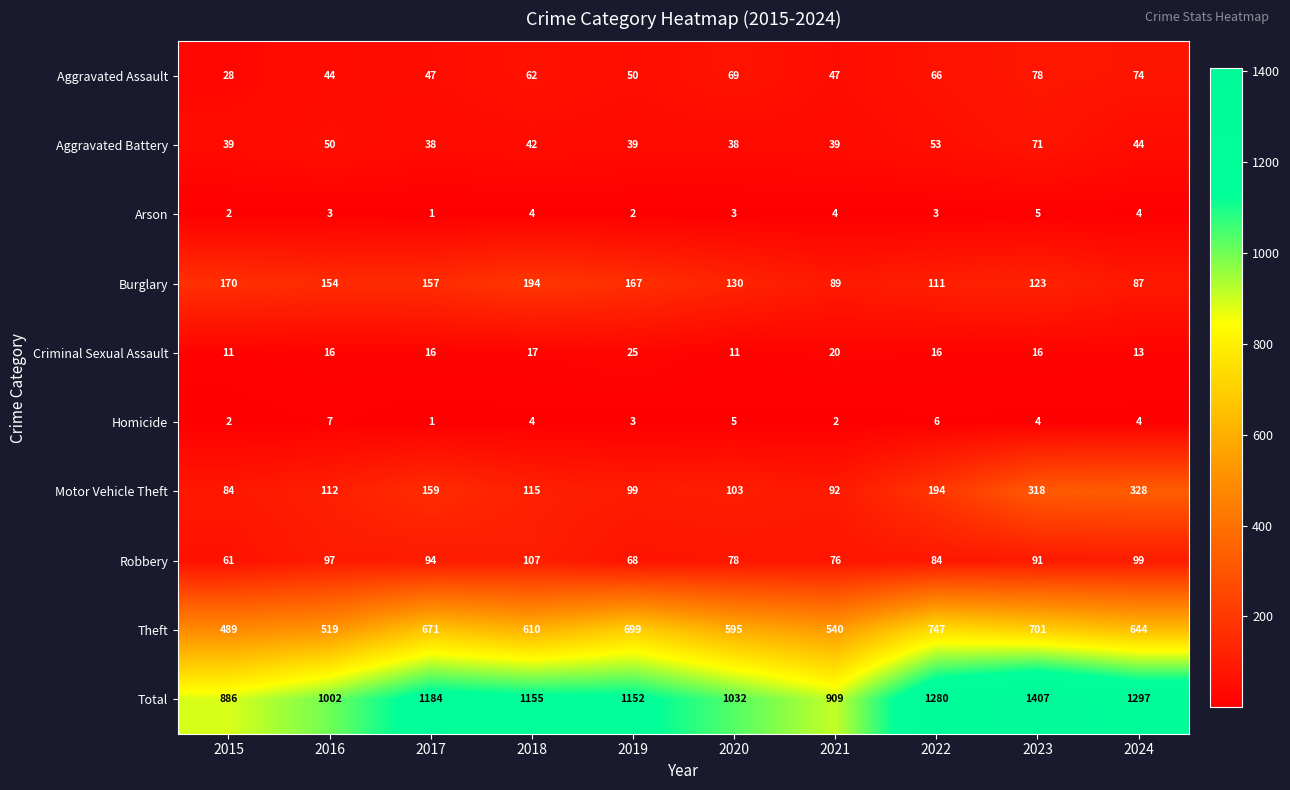

What is the sum of all Burglary values?

1382